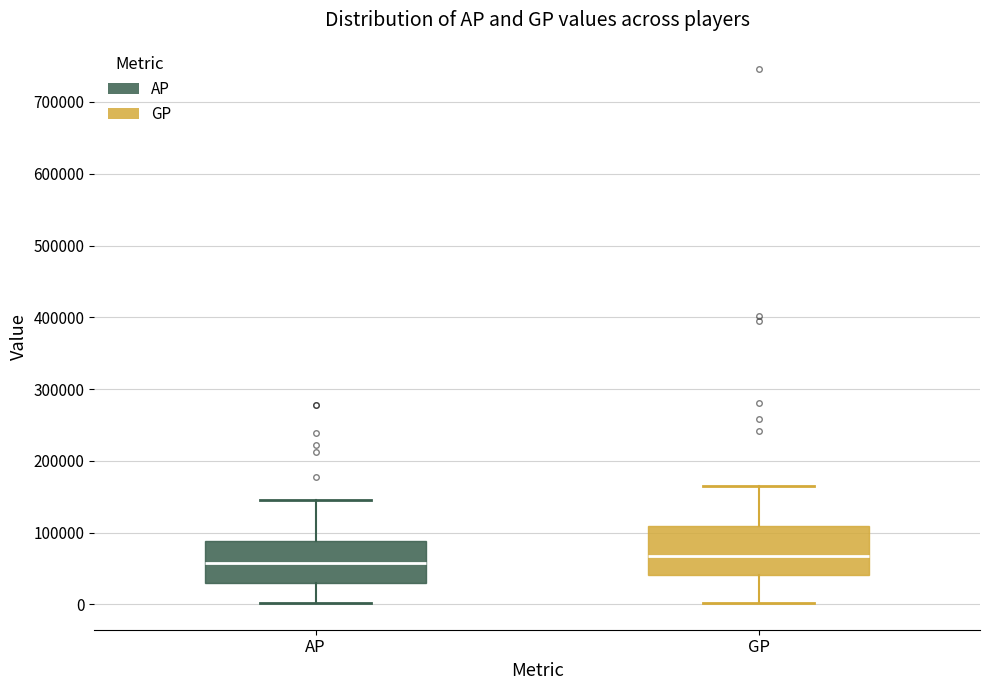

Reading left to right, read every box against the y-axis: the position of its median line, the range the box covers, and the ends of its whiskers. The values are not printed on the chart, so give them approximately, as read against the axis.

AP: median 60000, box 30000 to 90000, whiskers 0 to 150000
GP: median 70000, box 40000 to 110000, whiskers 0 to 160000